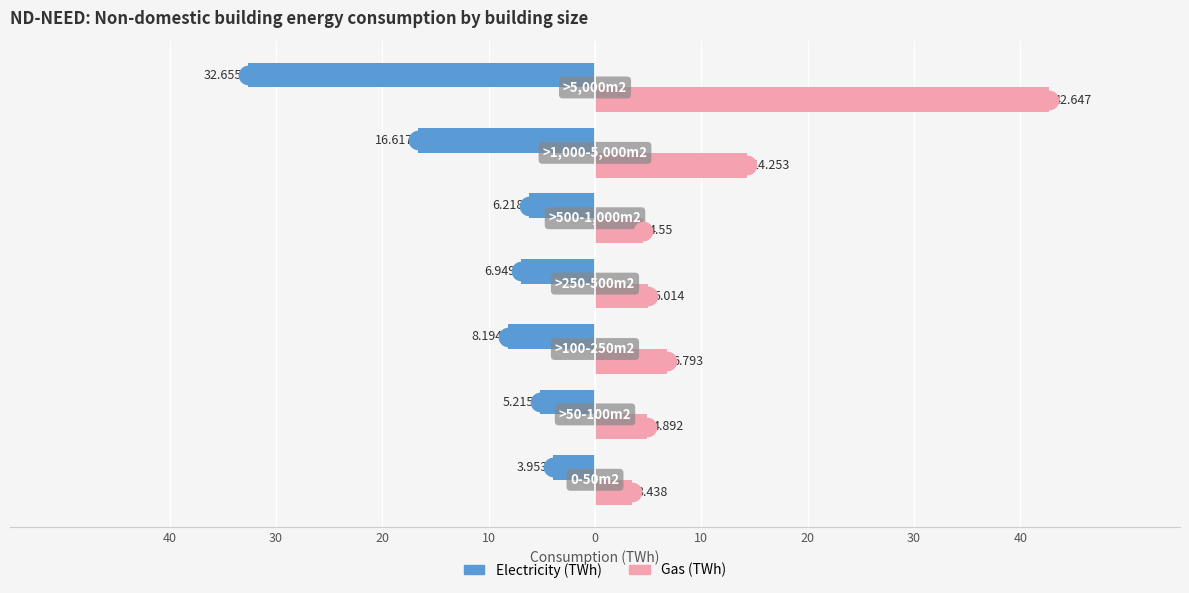

Which series contains the highest Y value?

Gas (TWh)